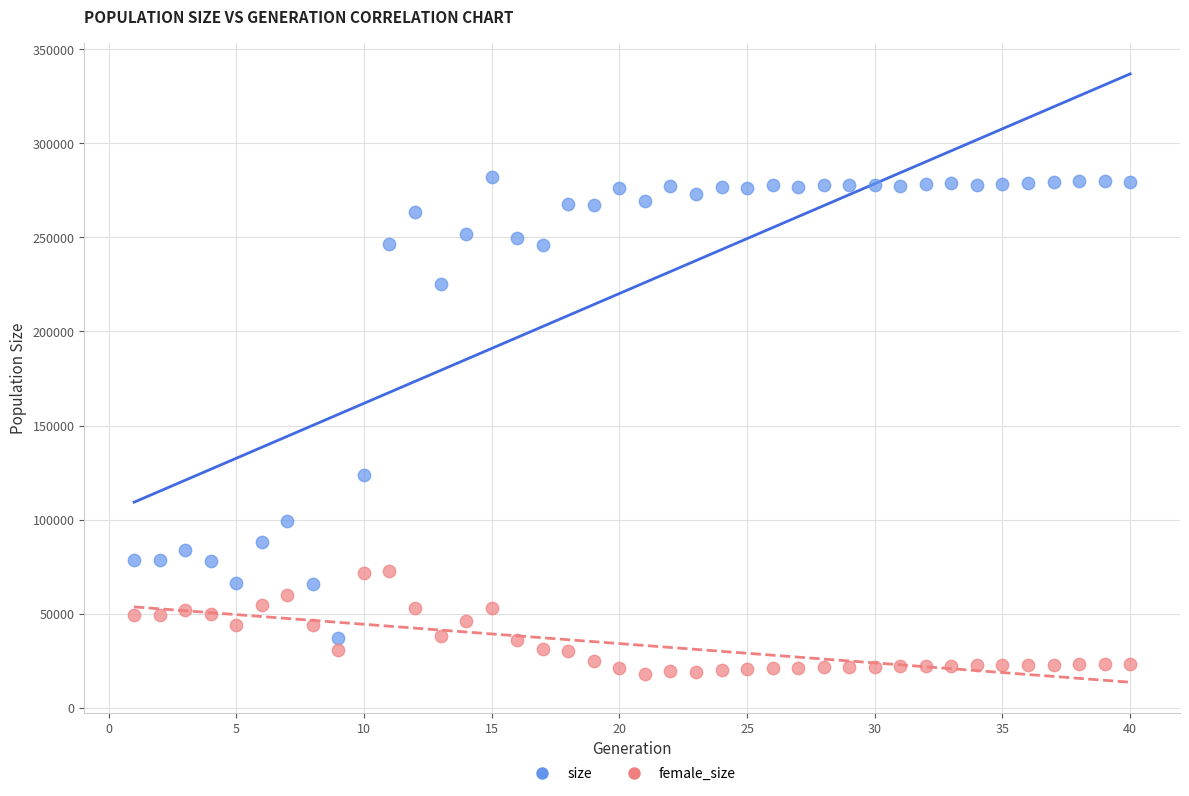

Which series contains the highest Y value?

size